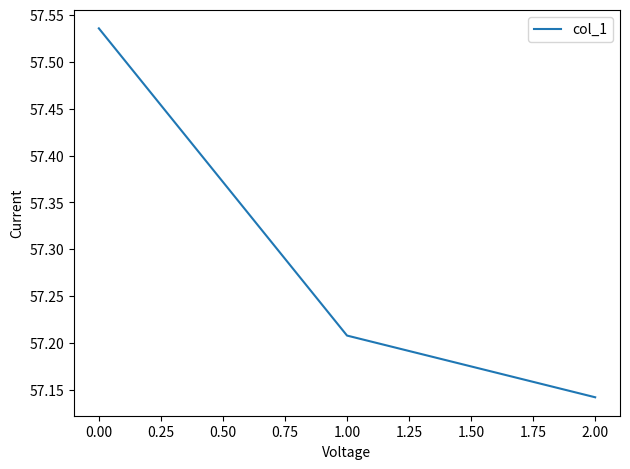

List the labels in order of value, smallest first.

2.00, 1.00, 0.00